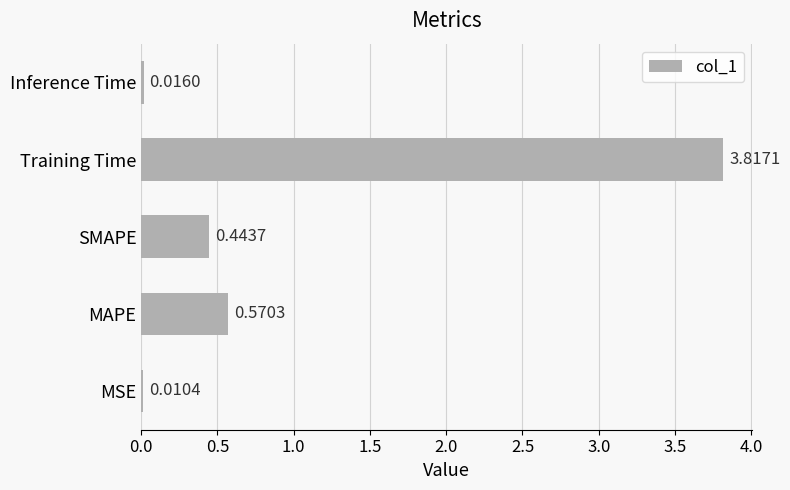

Which category has the highest value across all series?

Training Time